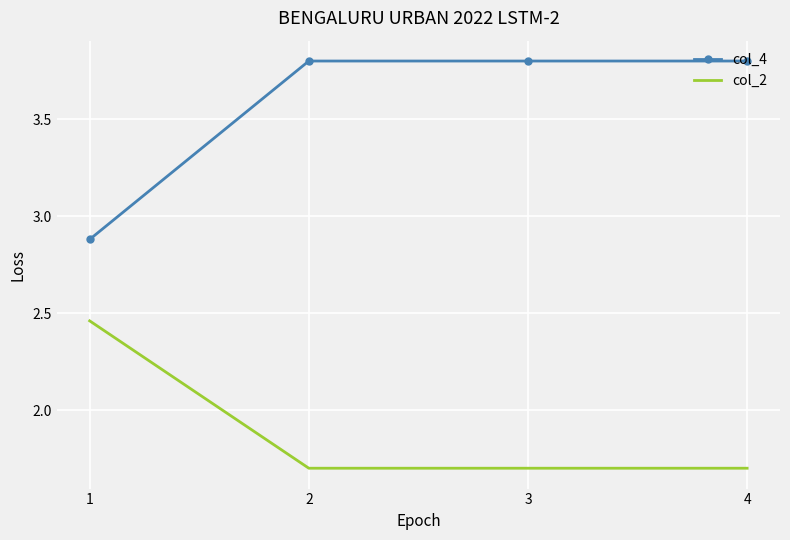

True or false: col_2 and col_4 intersect in this chart.

False